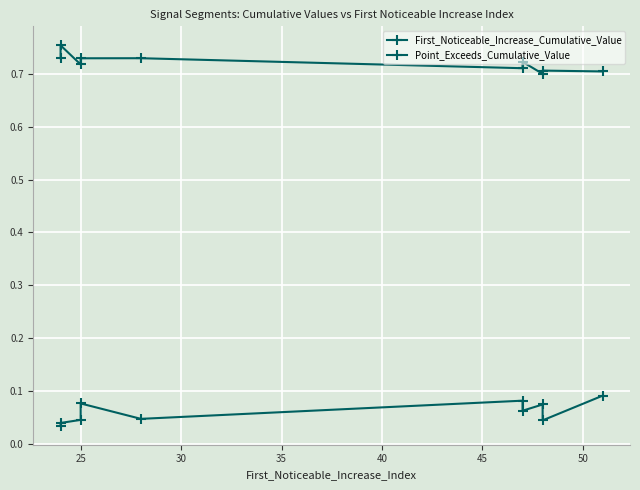

How many lines are shown in the chart?

2